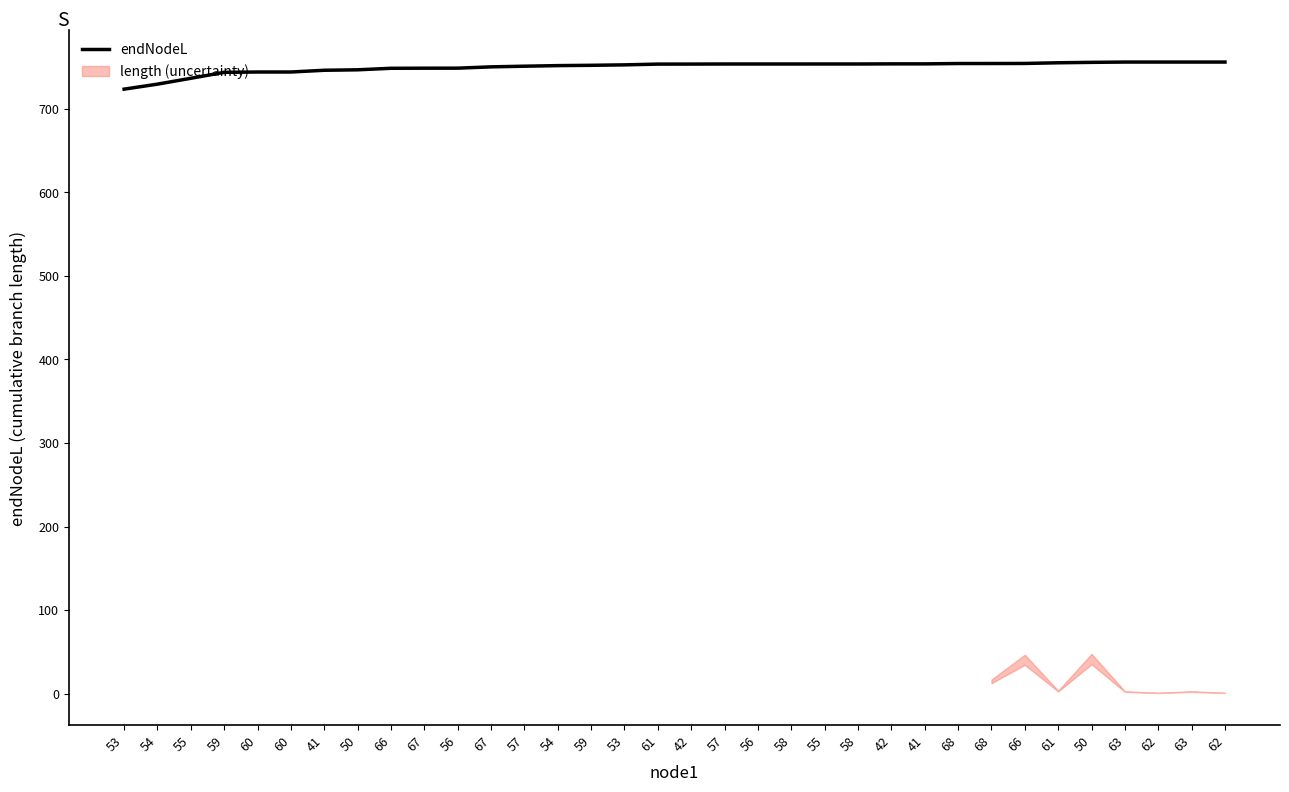

What is the label of the 15th point from the right?

56